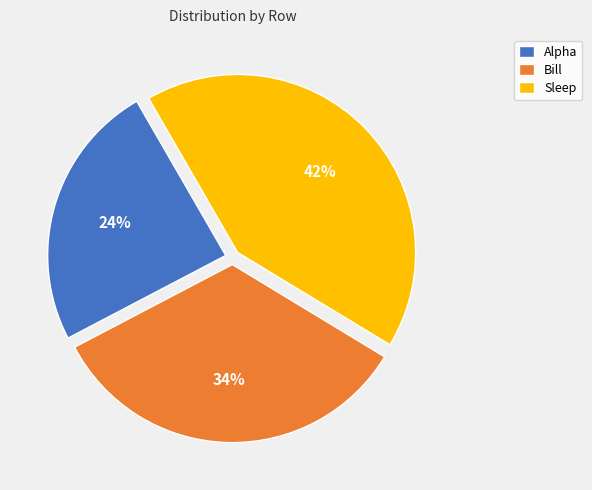

Rank the categories by value from highest to lowest.

Sleep, Bill, Alpha